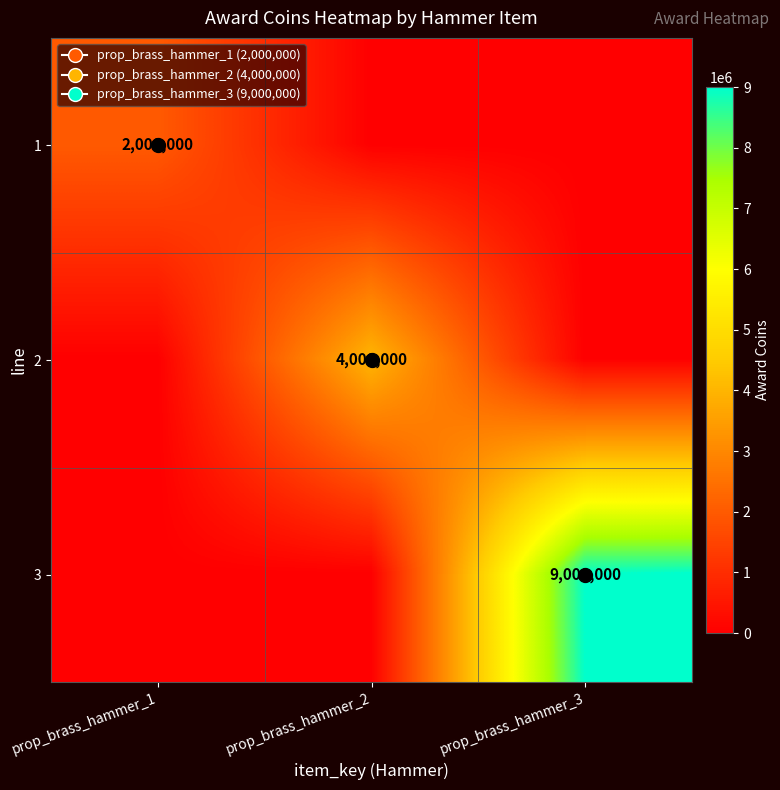

List the series in order of their peak value, highest first.

3, 2, 1